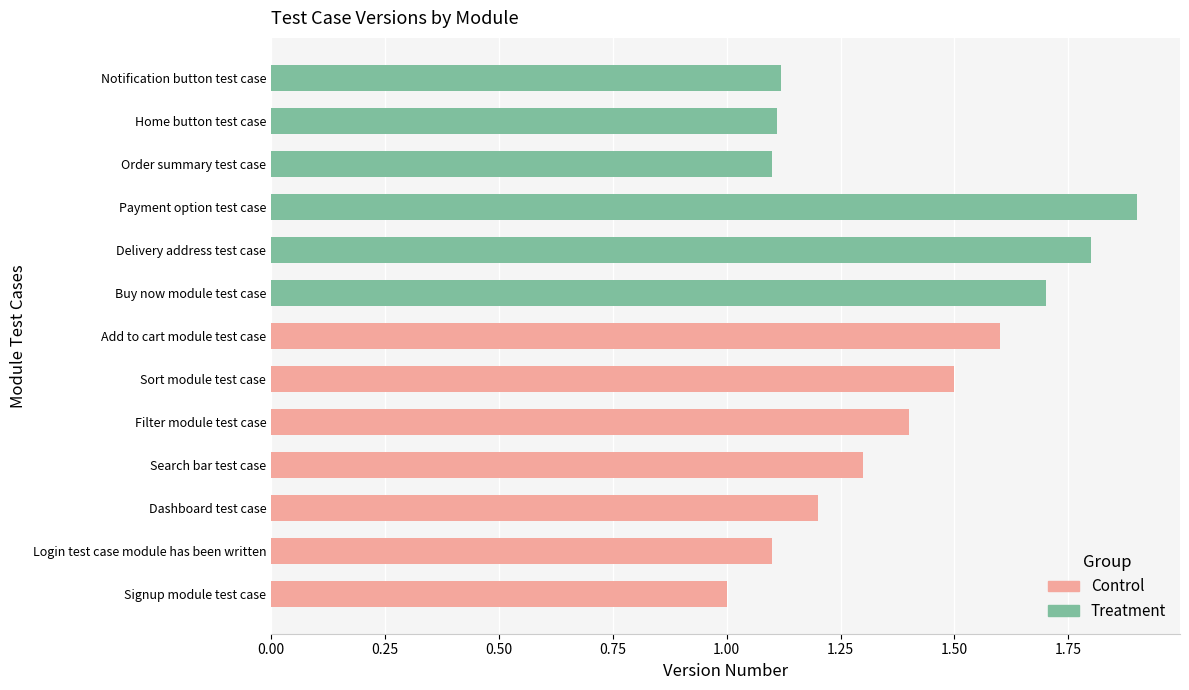

What is the difference between the maximum and second lowest values?

0.8